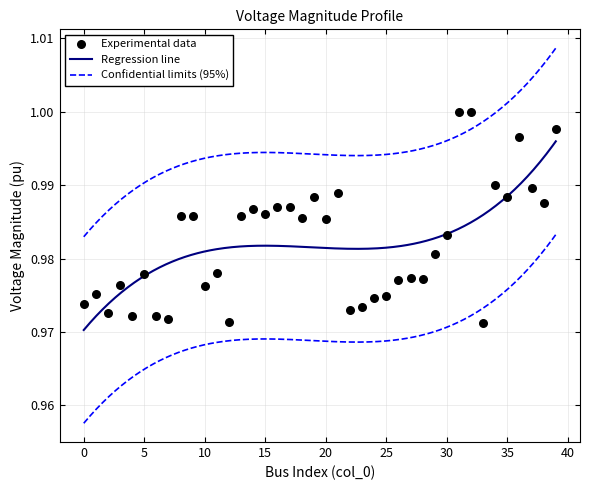

Between 24 and 22, which is larger?

24